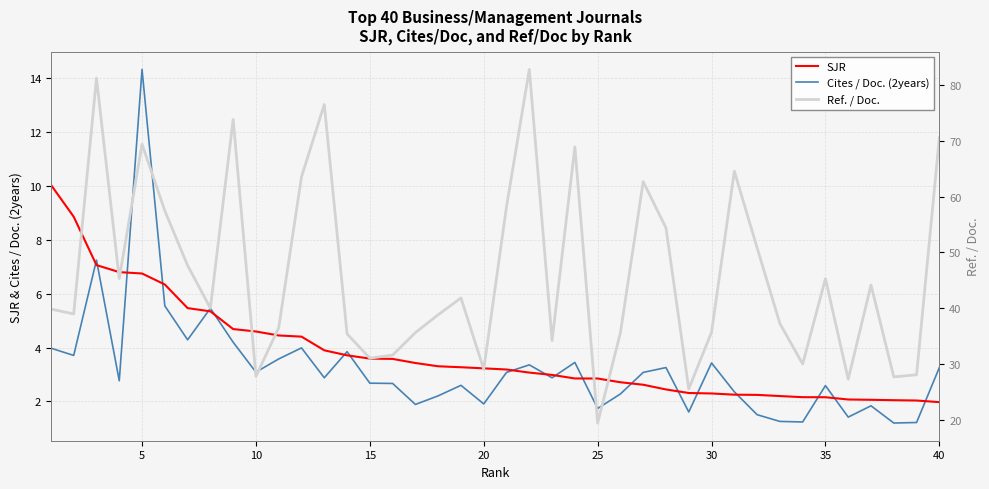

Does the chart display data point markers on the line(s)?

No